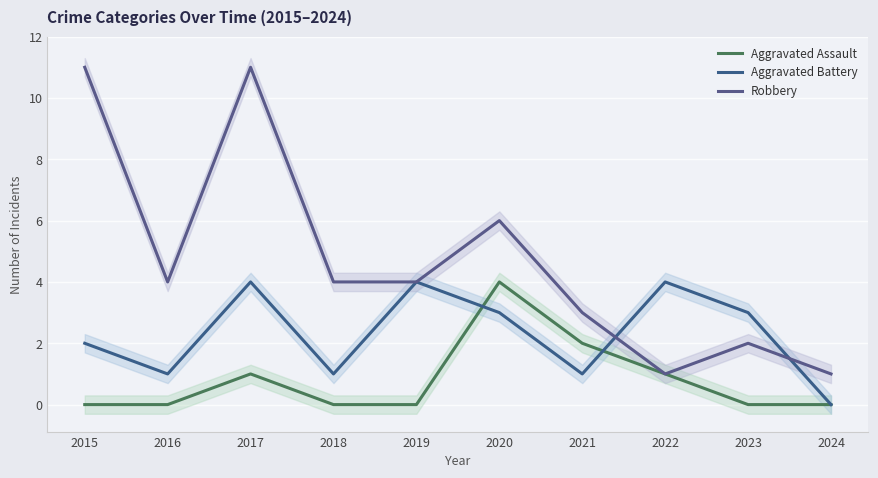

Reading right to left, list all the values displayed in this chart.

Aggravated Assault: 2024=0	2023=0	2022=1	2021=2	2020=4	2019=0	2018=0	2017=1	2016=0	2015=0
Aggravated Battery: 2024=0	2023=3	2022=4	2021=1	2020=3	2019=4	2018=1	2017=4	2016=1	2015=2
Robbery: 2024=1	2023=2	2022=1	2021=3	2020=6	2019=4	2018=4	2017=11	2016=4	2015=11